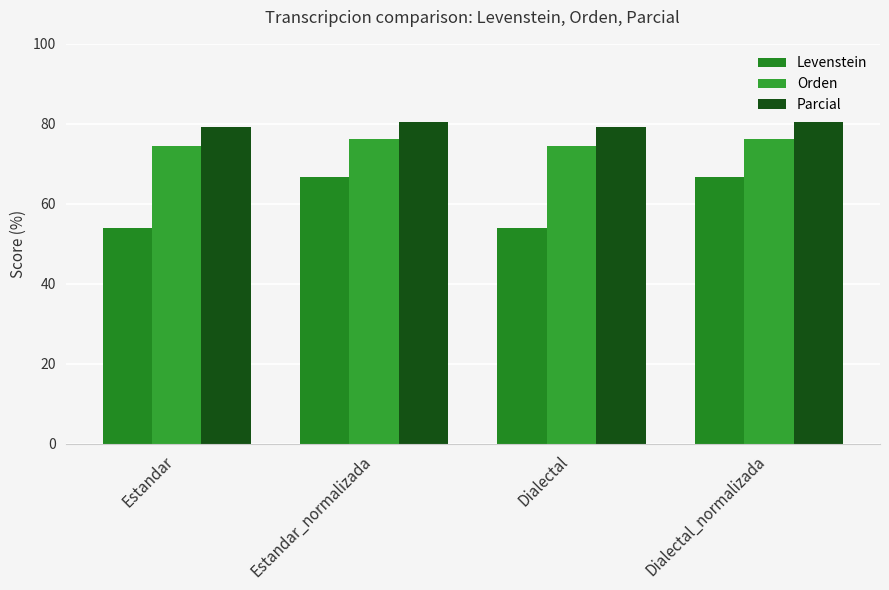

How many data points in Levenstein are above 66?

2